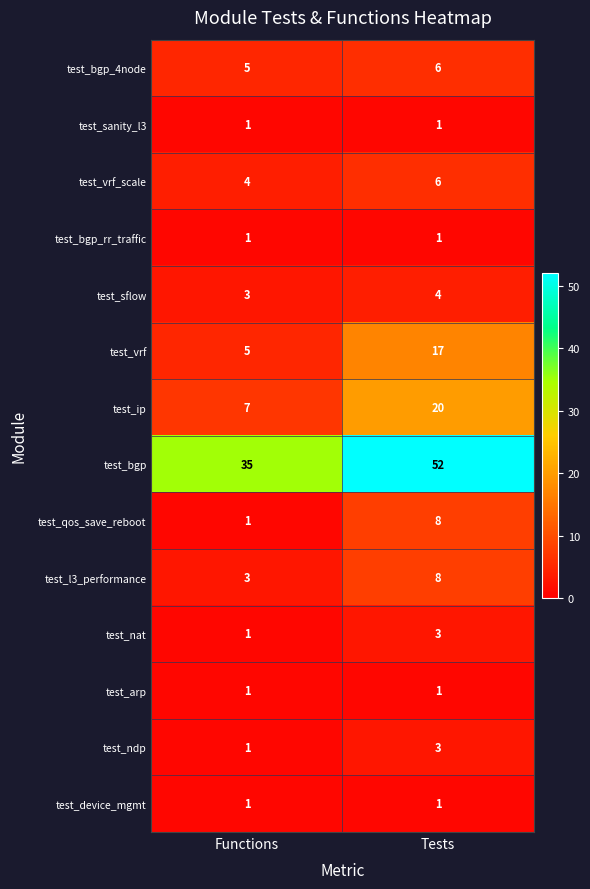

True or false: test_l3_performance has a value of 3 at Functions.

True